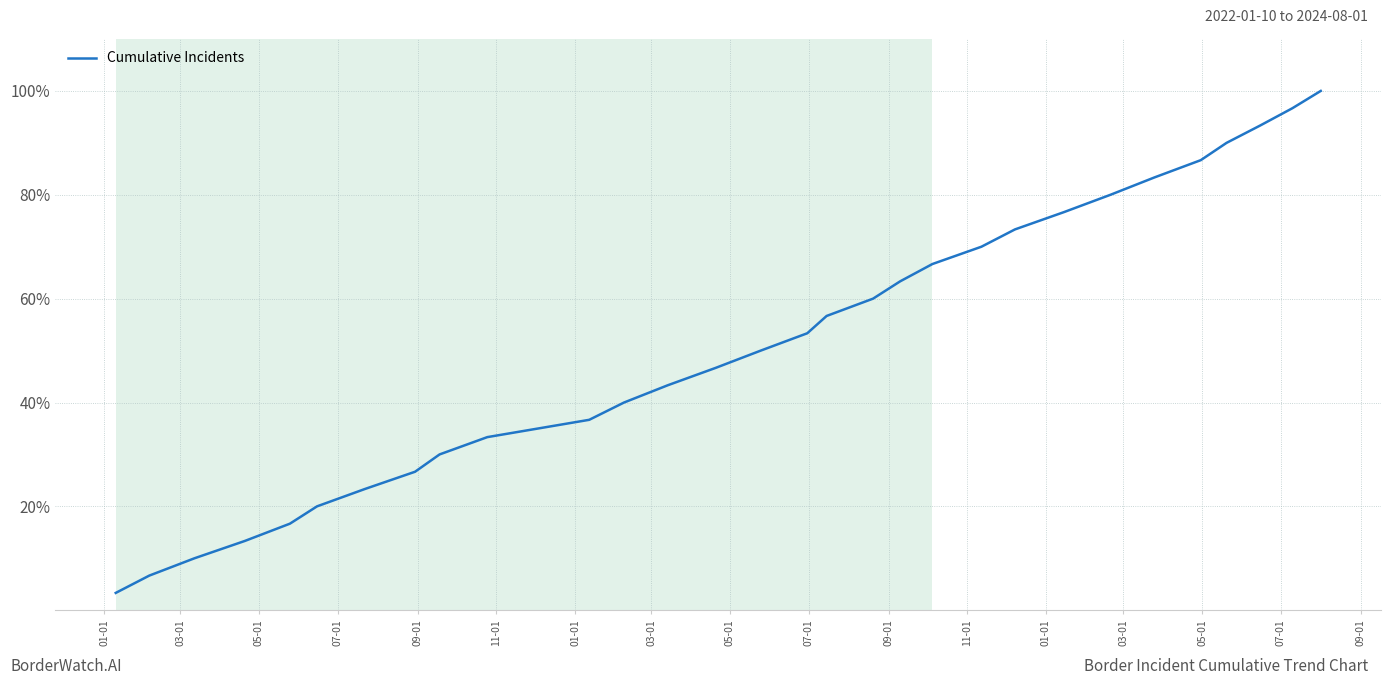

Is this an area chart (filled region under the line)?

No